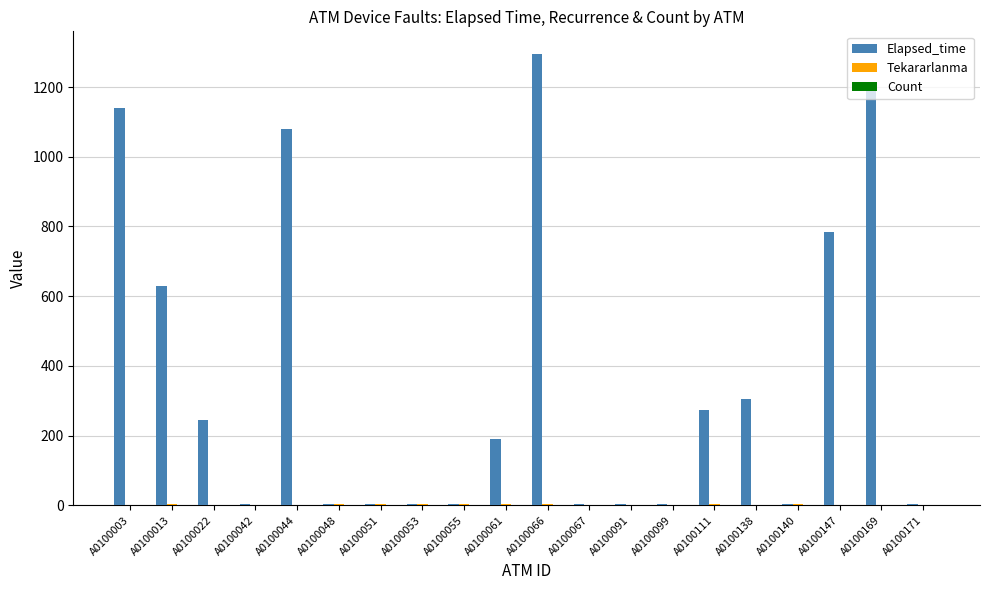

What is the difference between the Elapsed_time values at A0100147 and A0100022?

540